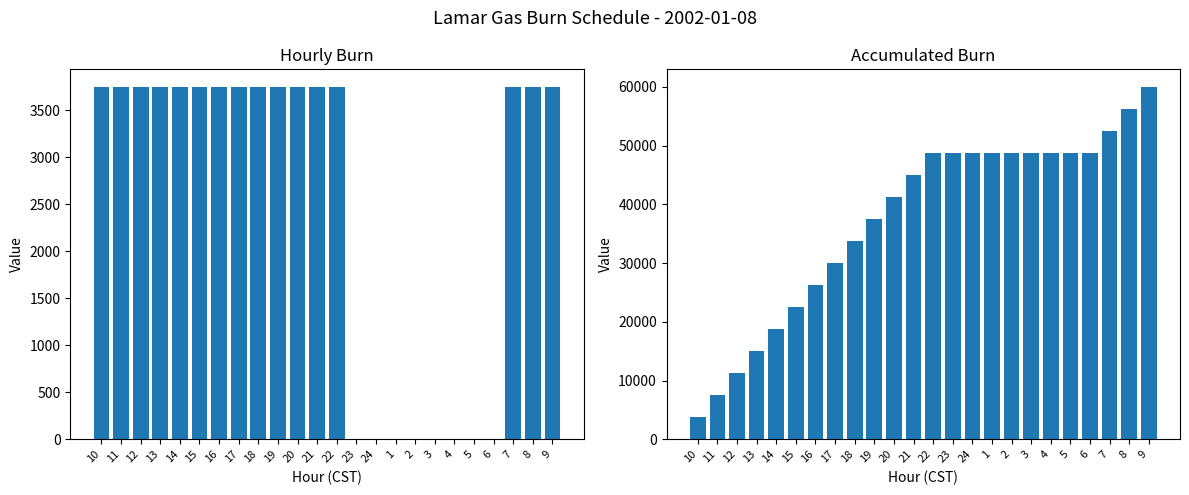

Which label corresponds to the largest value in the chart?

9